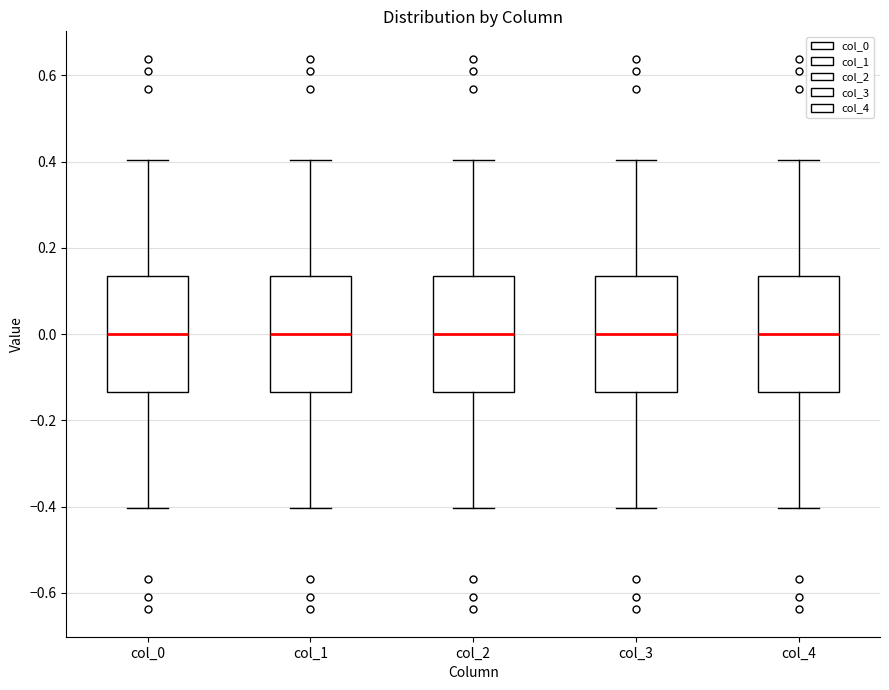

Where does the upper whisker of the box for col_1 end on the y-axis? The values are not printed on the chart, so give them approximately, as read against the axis.

0.40